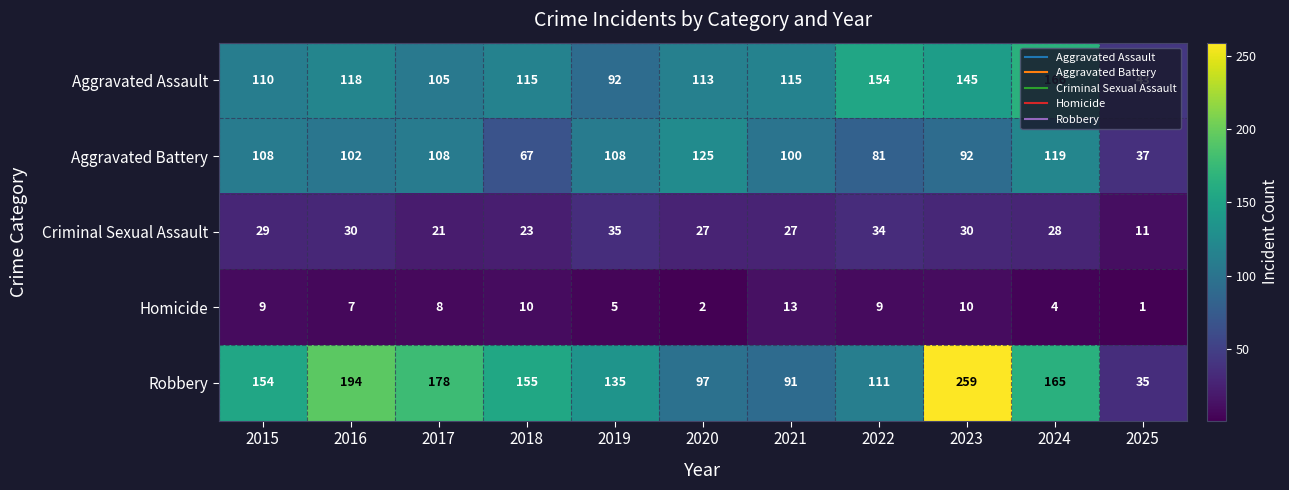

Rank the series at 2021 from highest to lowest value.

Aggravated Assault, Aggravated Battery, Robbery, Criminal Sexual Assault, Homicide